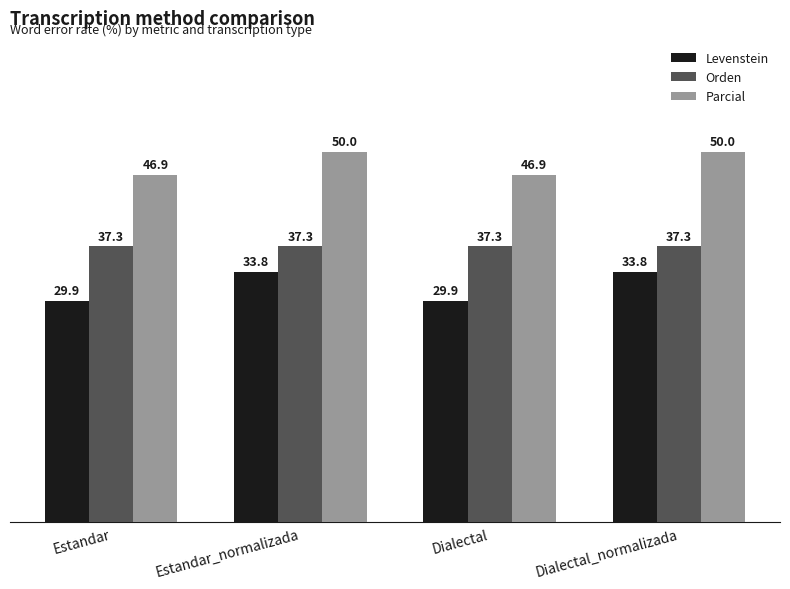

What is the lowest value of the Orden series?

37.3